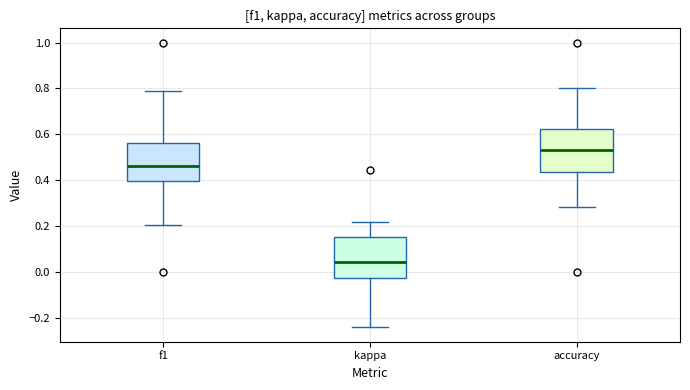

Reading left to right, read every box against the y-axis: the position of its median line, the range the box covers, and the ends of its whiskers. The values are not printed on the chart, so give them approximately, as read against the axis.

f1: median 0.46, box 0.40 to 0.56, whiskers 0.20 to 0.80
kappa: median 0.04, box -0.02 to 0.16, whiskers -0.24 to 0.22
accuracy: median 0.54, box 0.44 to 0.62, whiskers 0.28 to 0.80